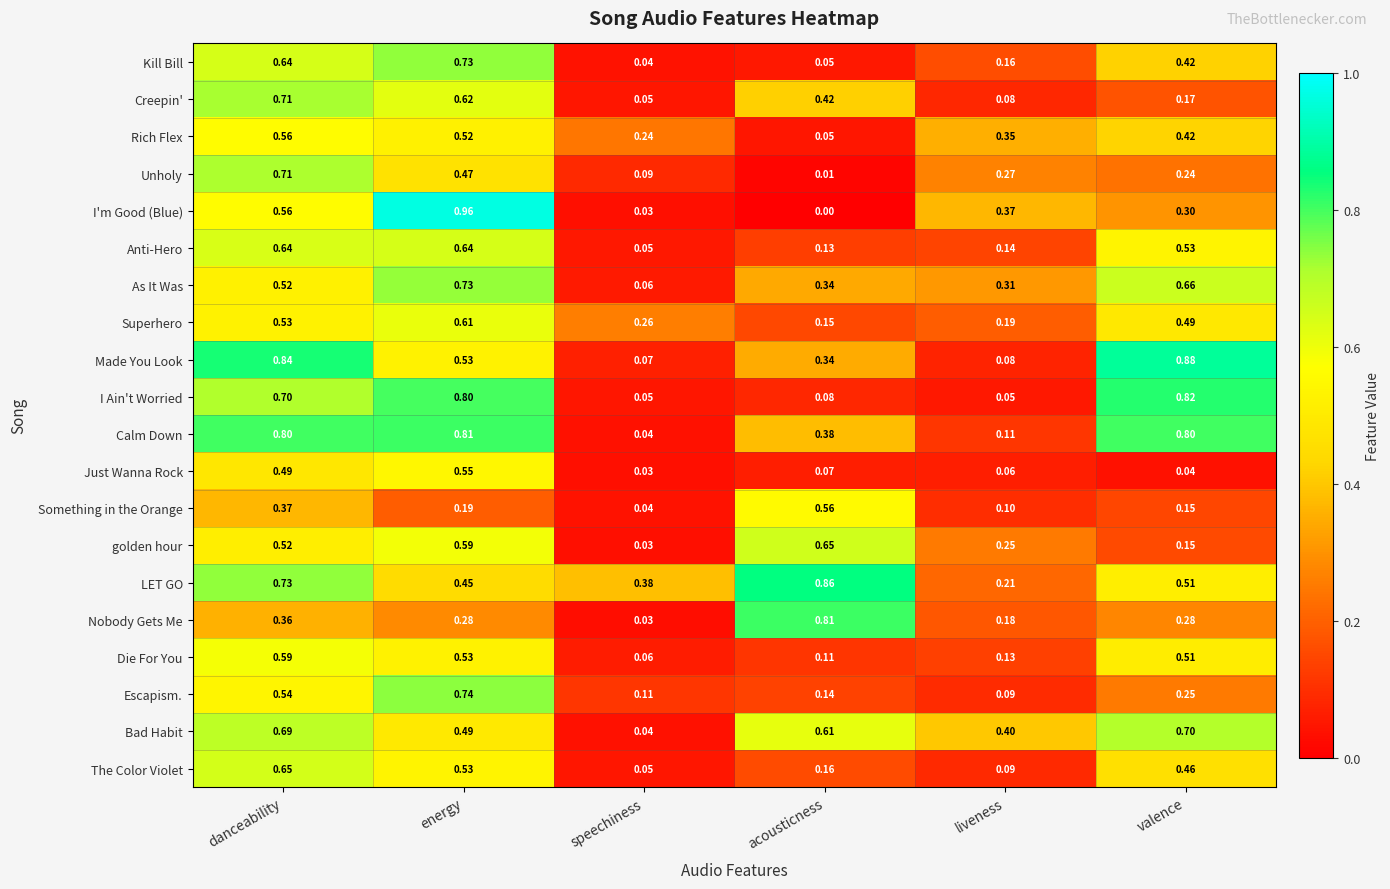

Between energy and valence, which series saw the biggest shift?

I'm Good (Blue)